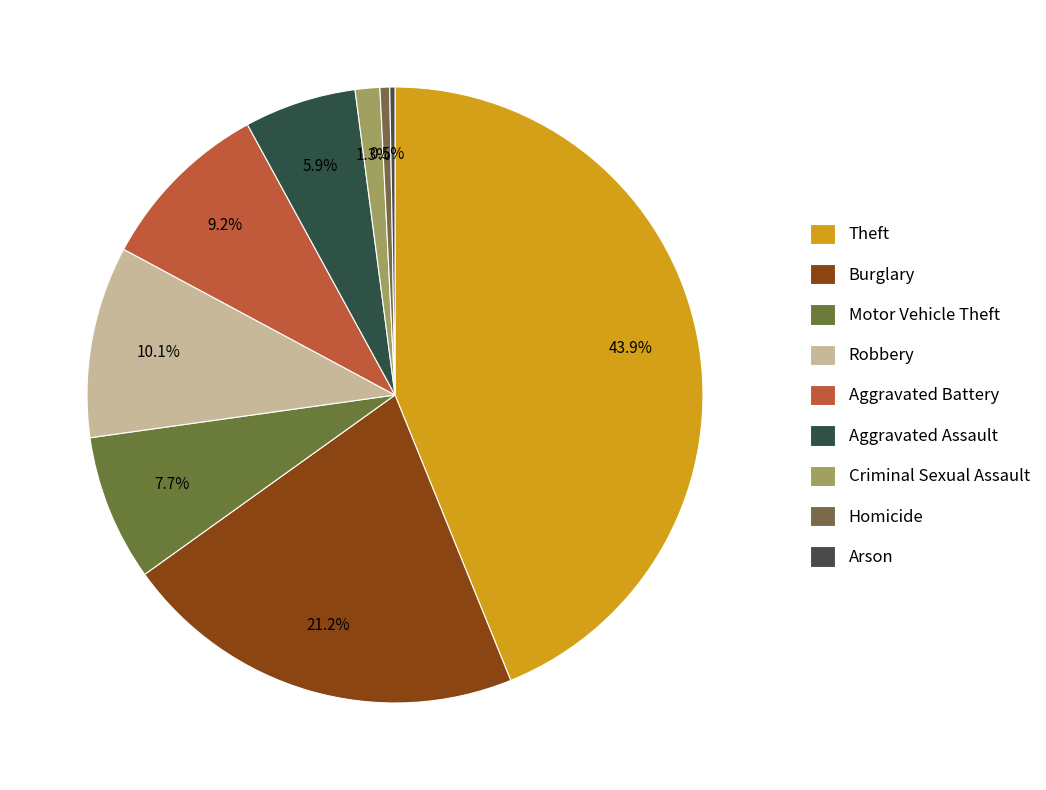

The Burglary slice represents 32% of the pie. True or false?

False